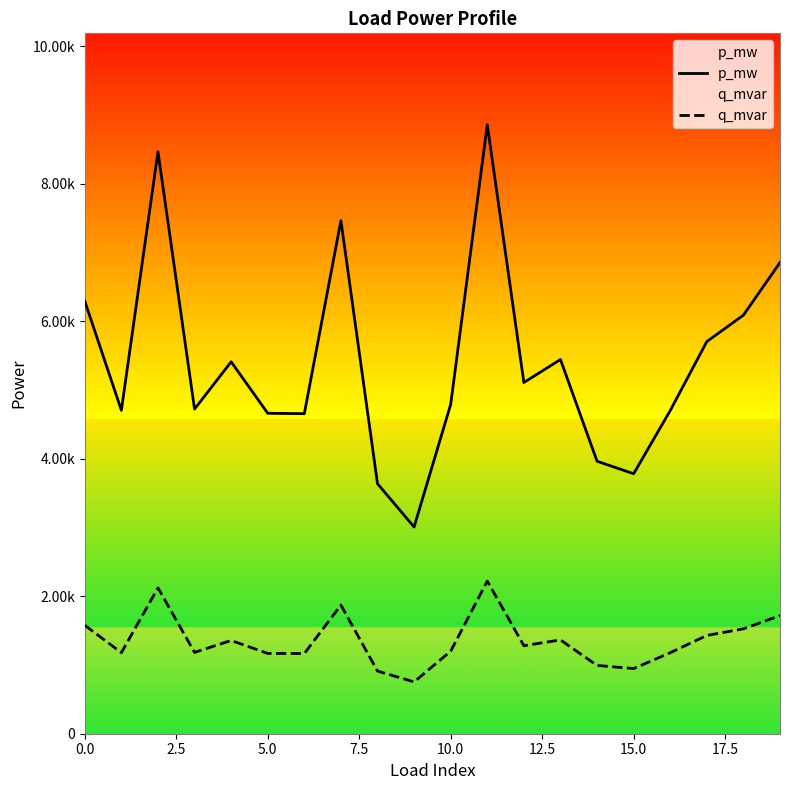

True or false: p_mw and q_mvar intersect in this chart.

False